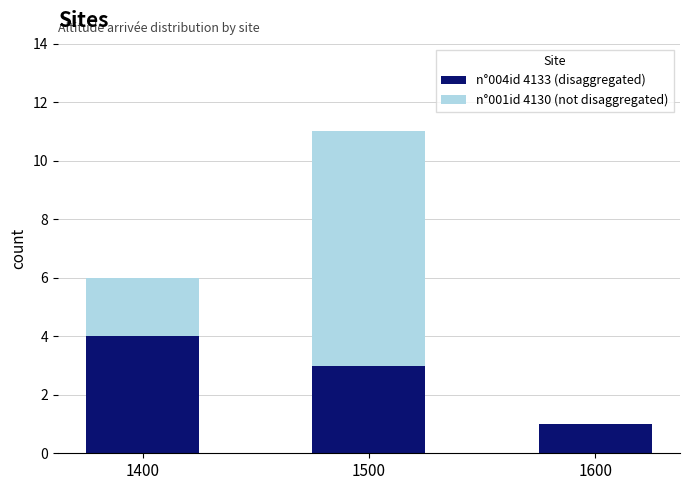

Reading left to right, transcribe the values for n°004id 4133 (disaggregated).

1400=4	1500=3	1600=1